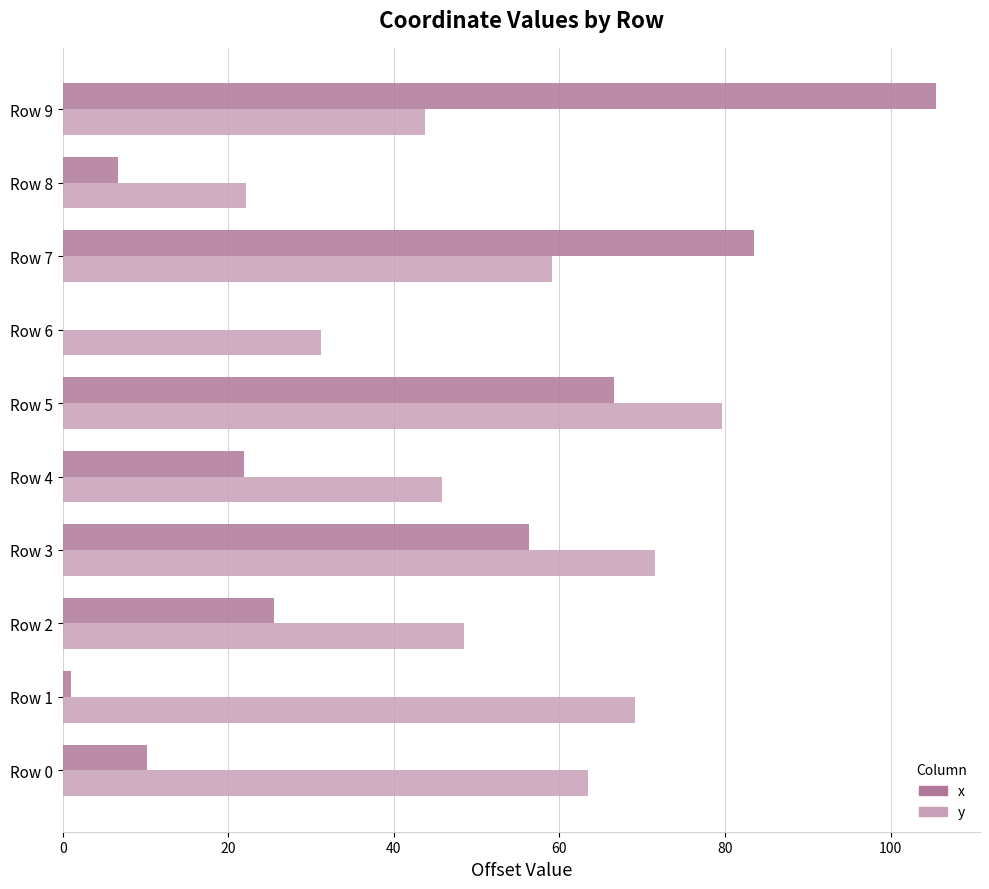

What is the sum of the x values at Row 9 and Row 7?

189.0